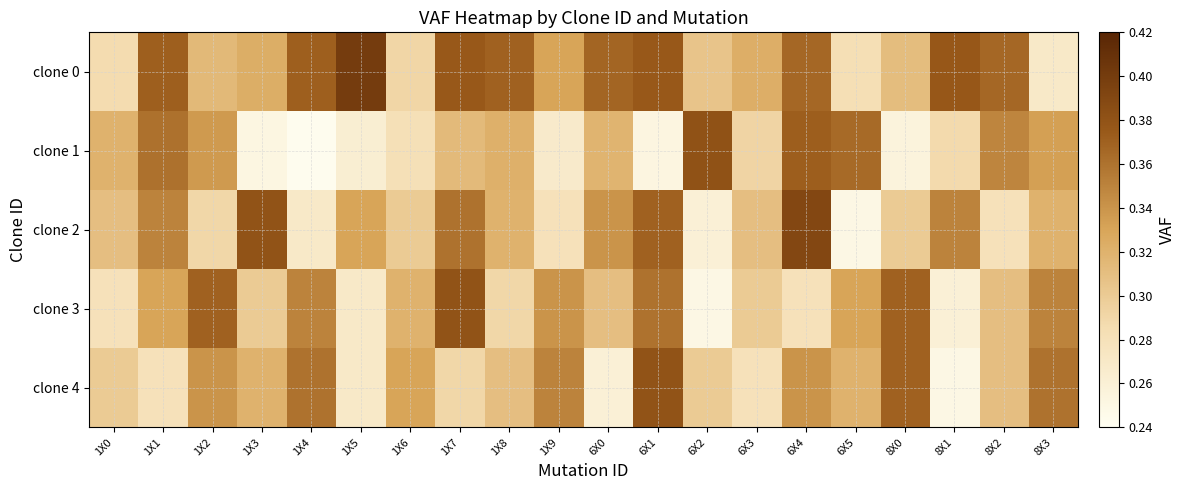

Which label corresponds to the largest value in the chart?

1X5